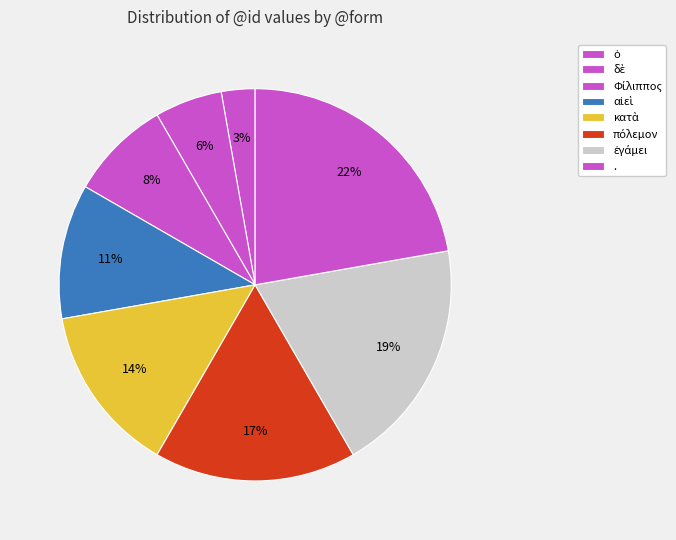

Count the number of slices in the pie.

8